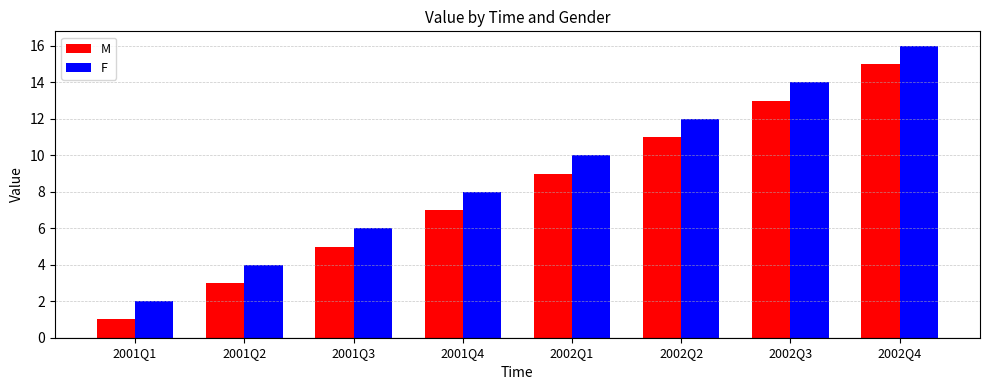

Is it true that M equals 7 at 2002Q4?

False